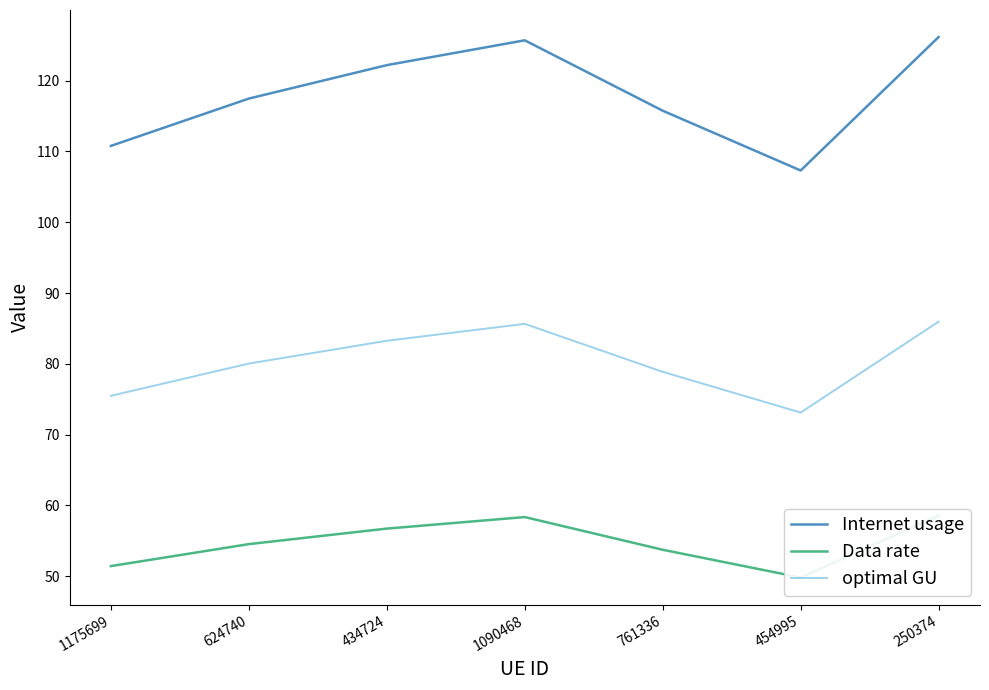

True or false: Internet usage and Data rate cross at least once.

False